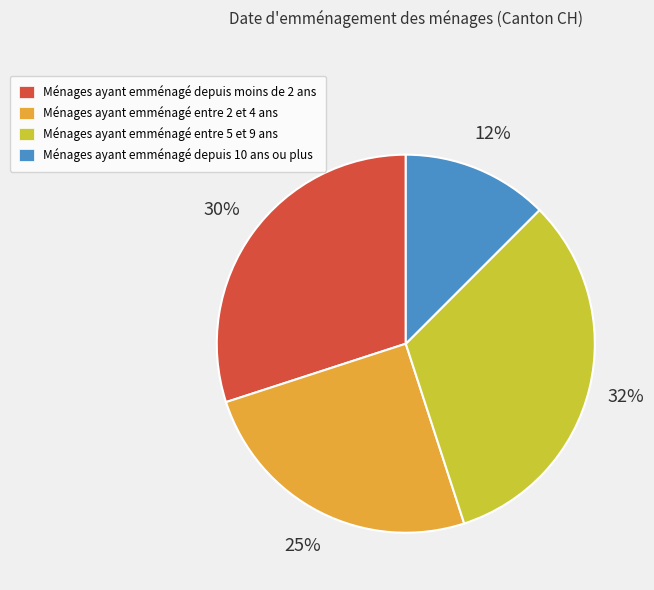

What is the smallest slice in the pie chart?

Ménages ayant emménagé depuis 10 ans ou plus